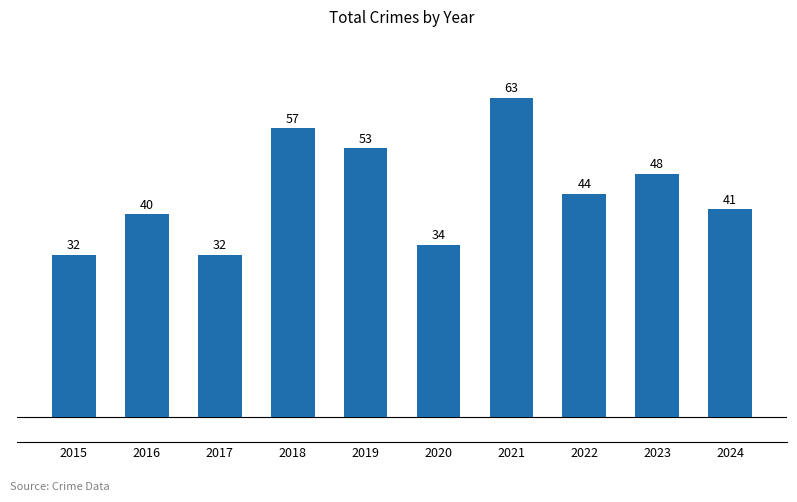

Count the number of categories in the chart.

10